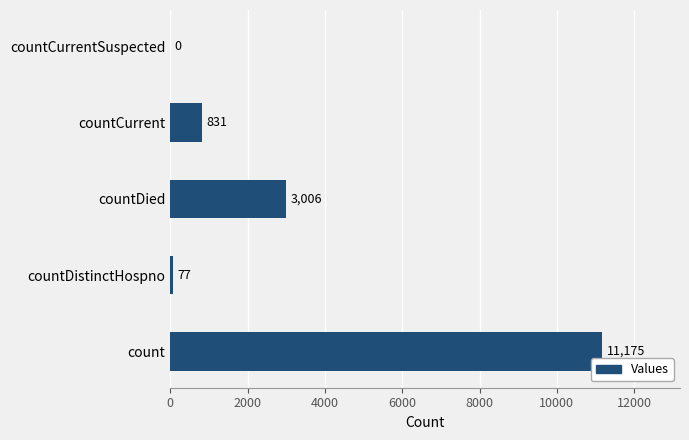

Count the number of data series in this chart.

1